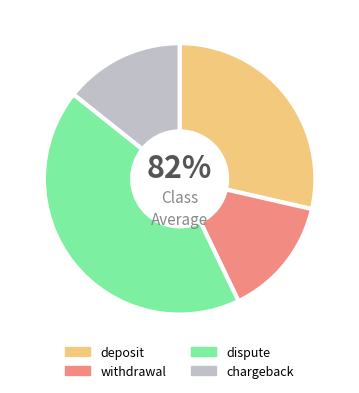

How many slices are in this pie chart?

4